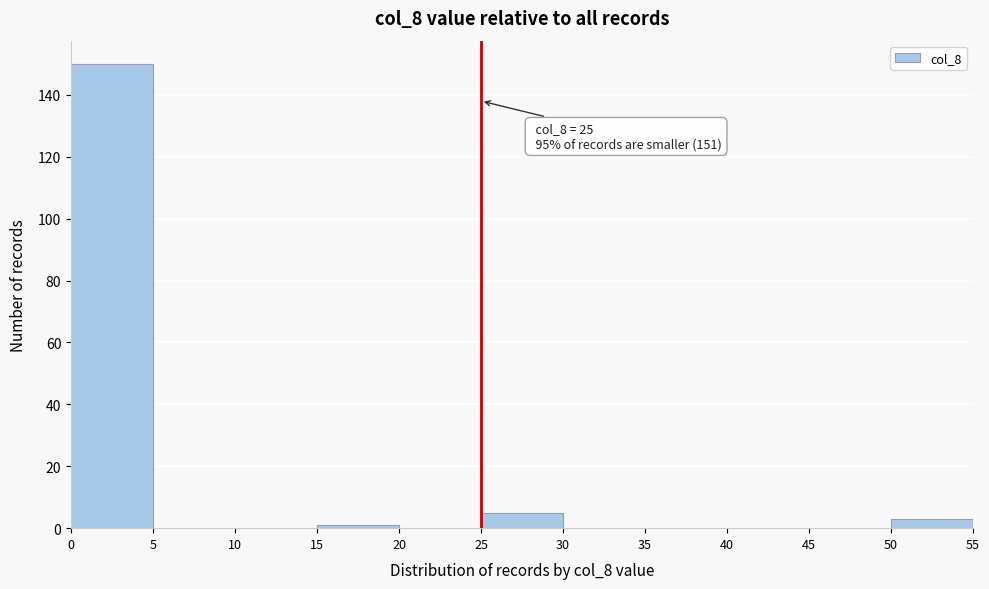

Over which range of the x-axis is the bar tallest?

0 to 5